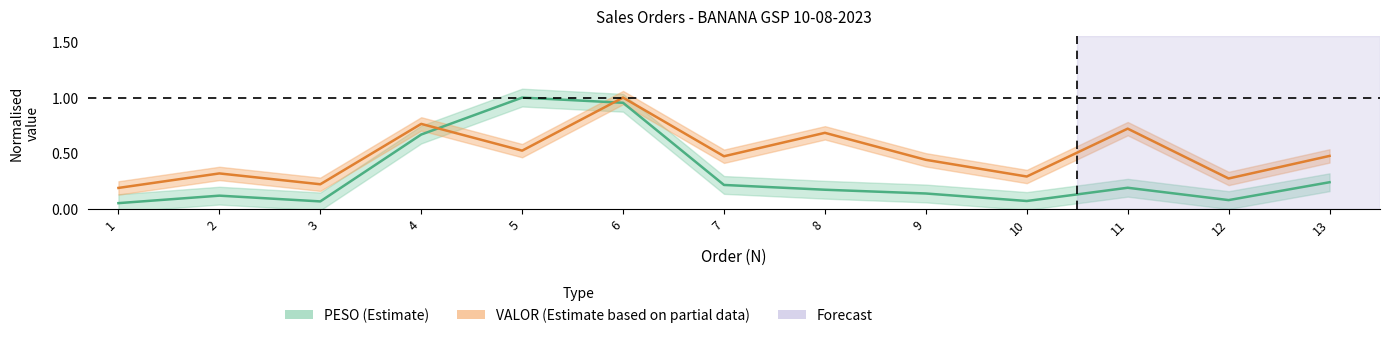

What is the minimum value for VALOR?

0.2